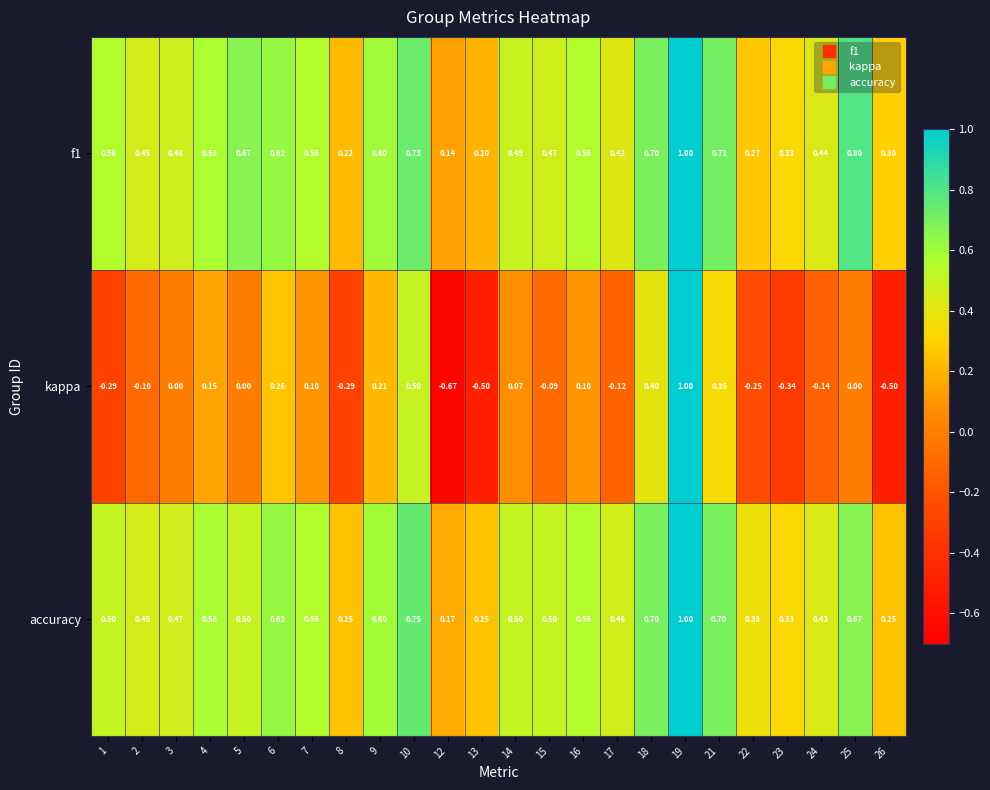

At 10, list the series in order from smallest to largest.

kappa, f1, accuracy